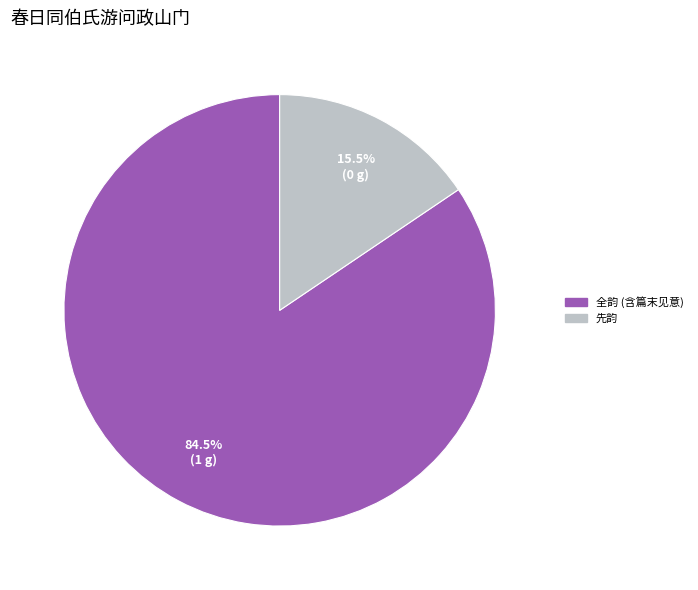

Does any single category account for the majority?

Yes